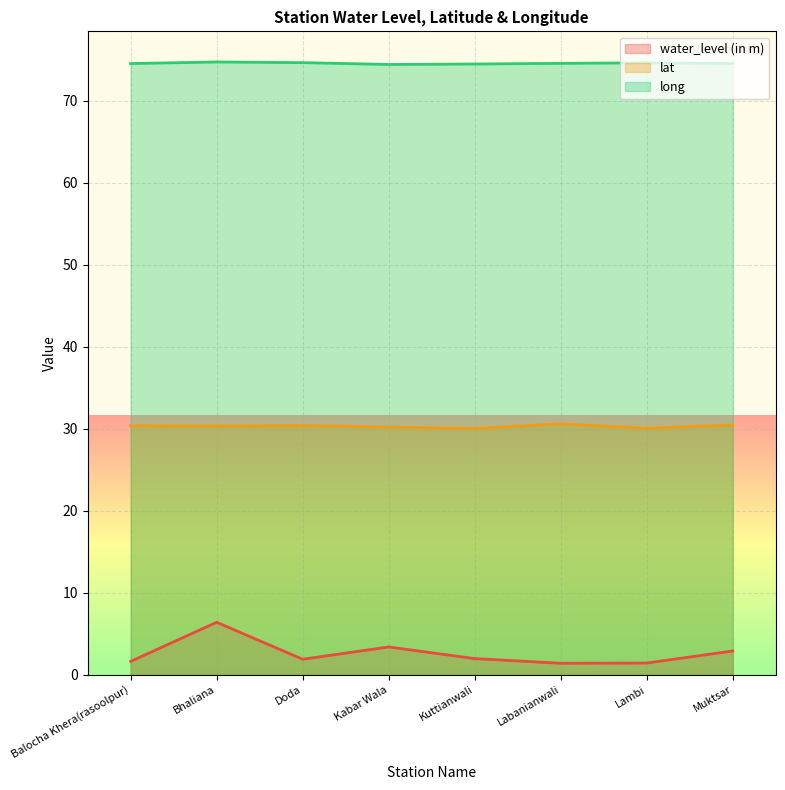

Is it true that lat equals 30.1 at Lambi?

True